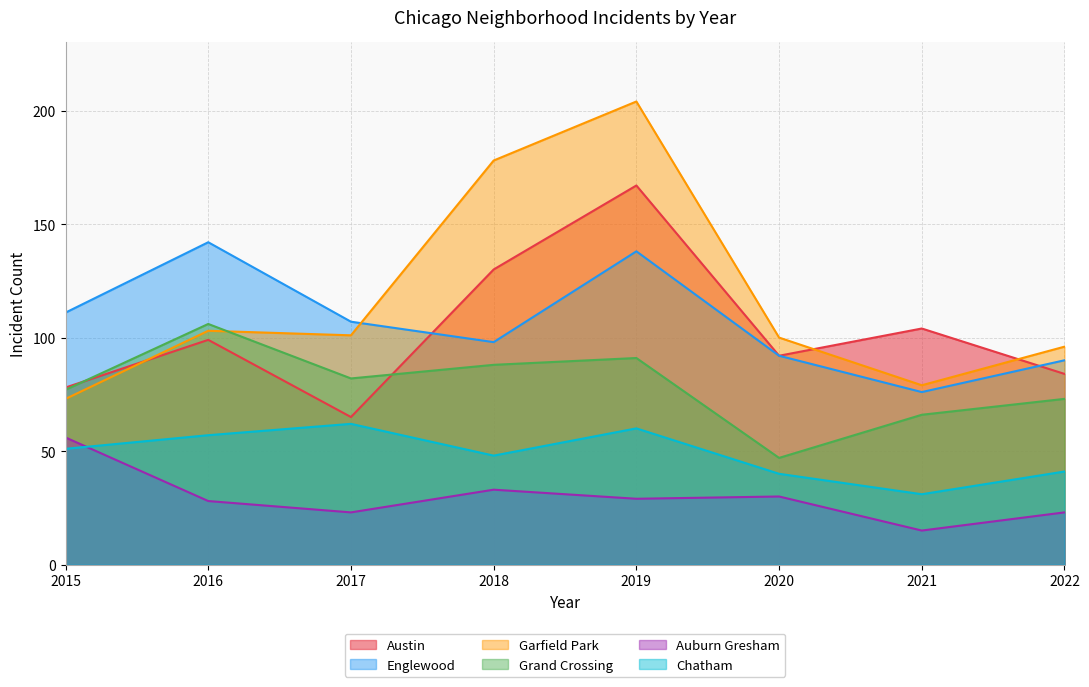

True or false: Auburn Gresham and Garfield Park intersect in this chart.

False